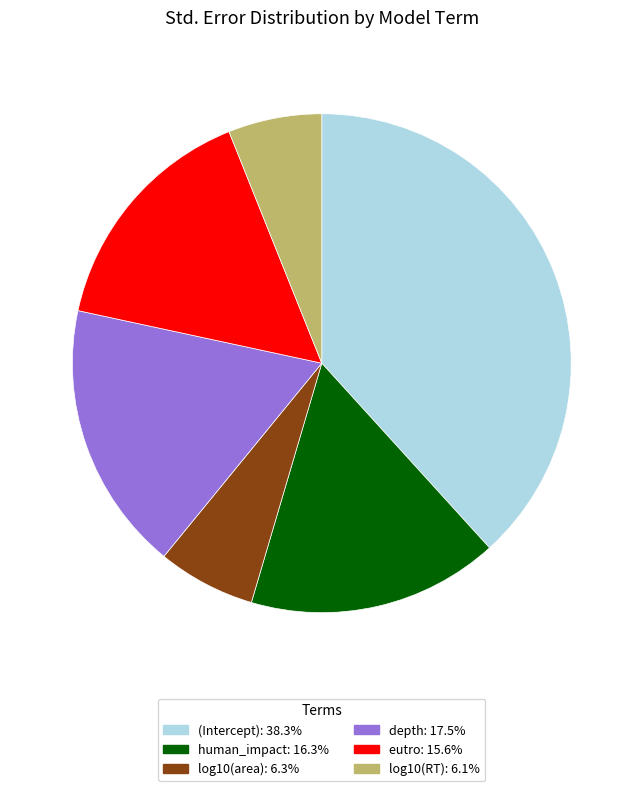

Does eutro account for over 50% of the chart?

No